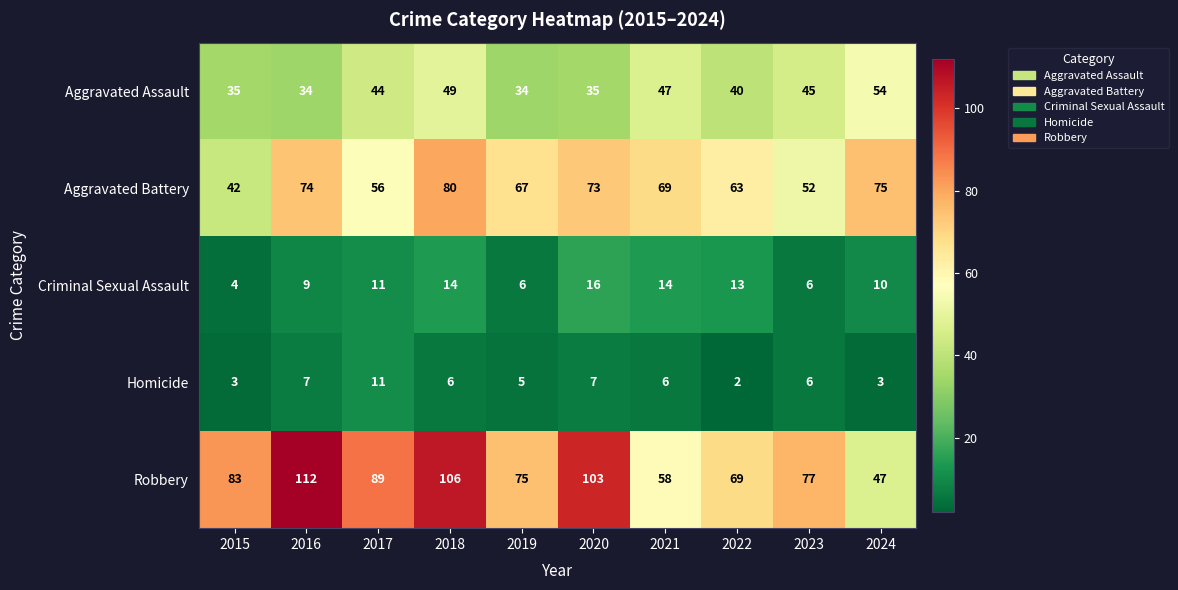

At 2016, list the series in order from smallest to largest.

Homicide, Criminal Sexual Assault, Aggravated Assault, Aggravated Battery, Robbery